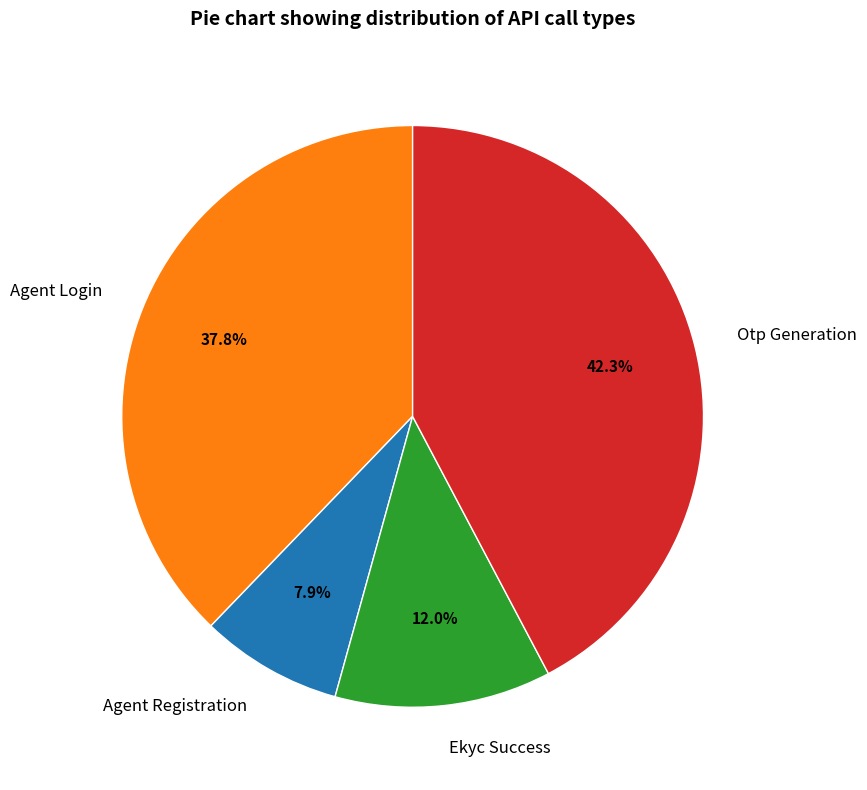

Is it true that Otp Generation is 42% of the pie?

True